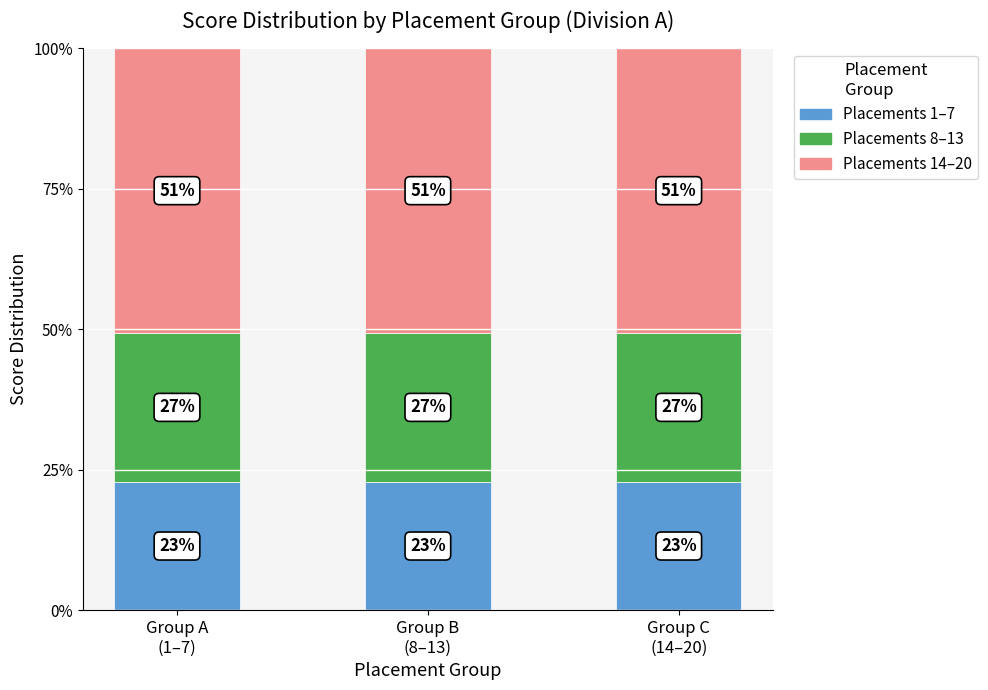

Is it true that Placements 14–20 equals 33.2 at Group B
(8–13)?

False